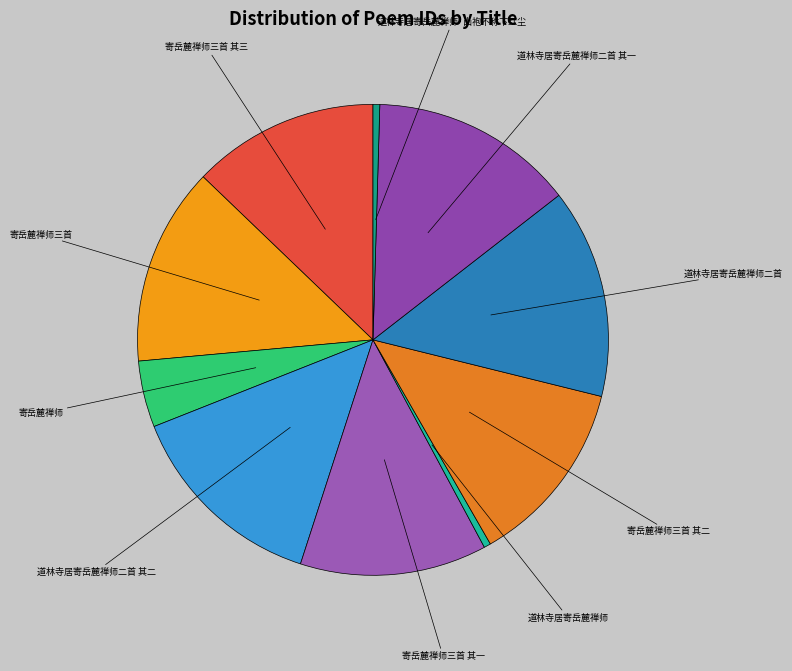

Between 寄岳麓禅师三首 其三 and 寄岳麓禅师三首, which is larger?

寄岳麓禅师三首